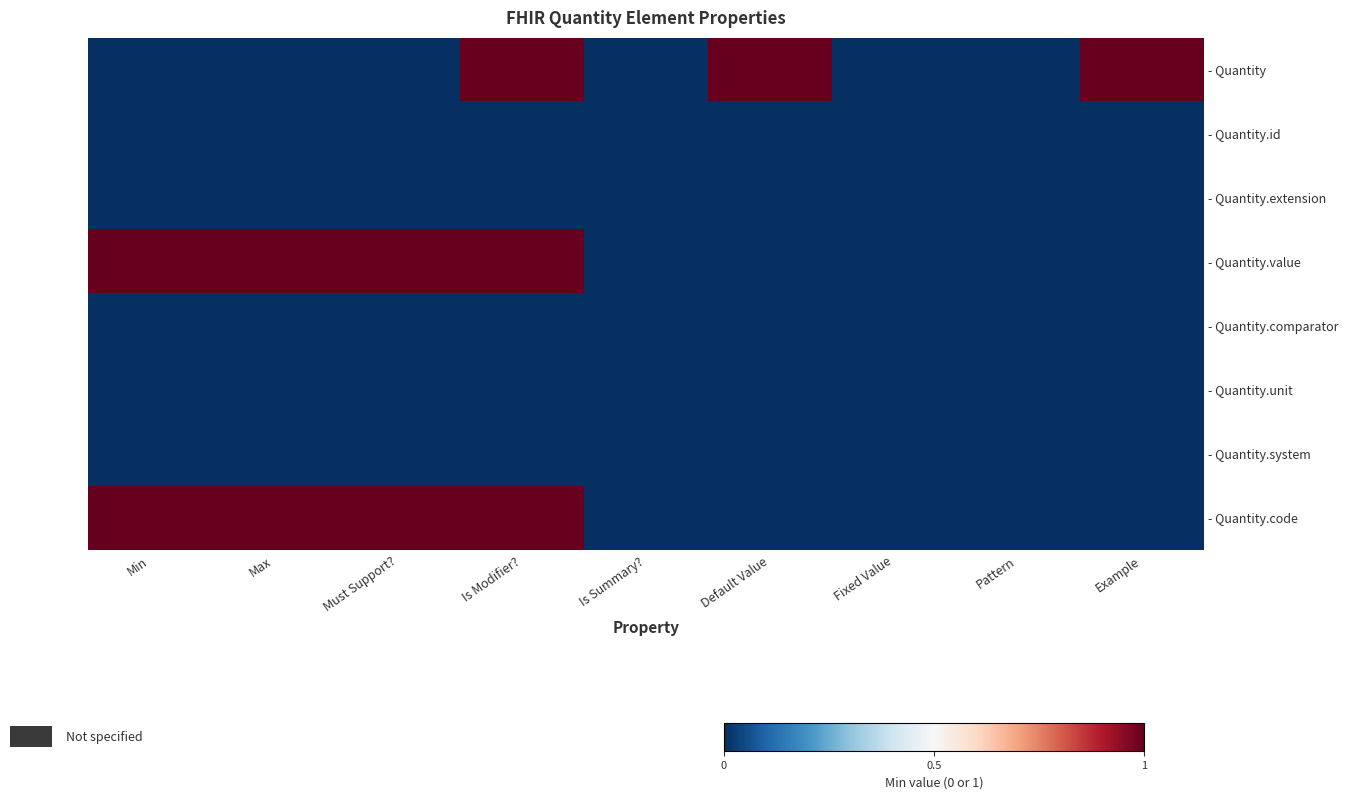

Which series has the largest total across all categories?

- Quantity.value